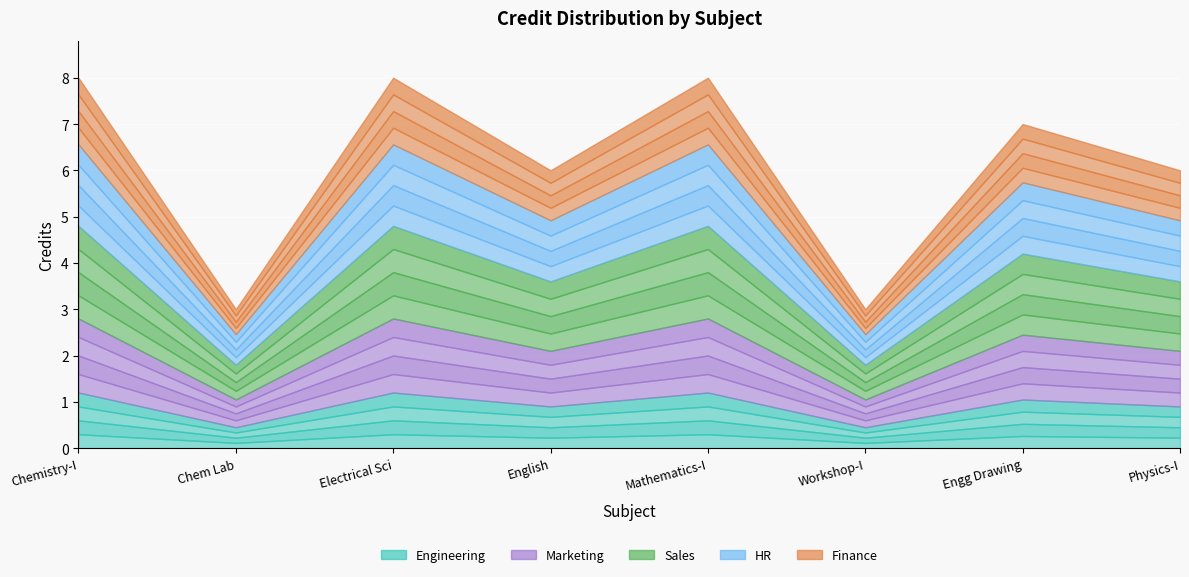

Does the chart display data point markers on the line(s)?

No